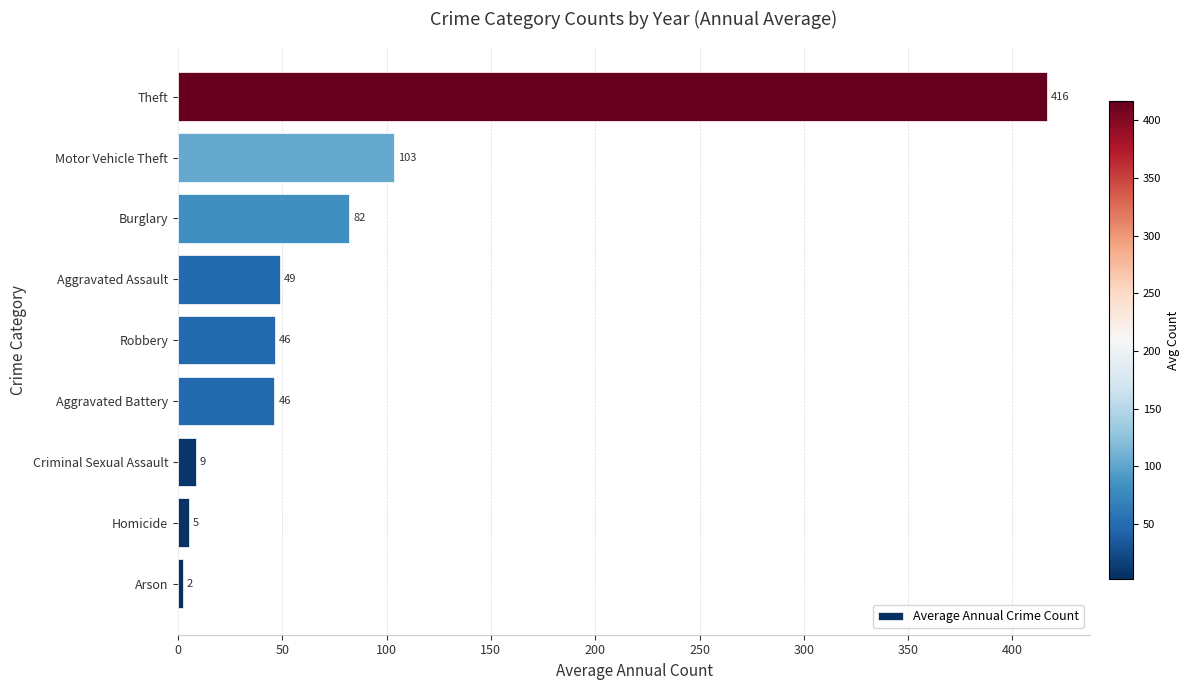

Count the number of values greater than 46.

6